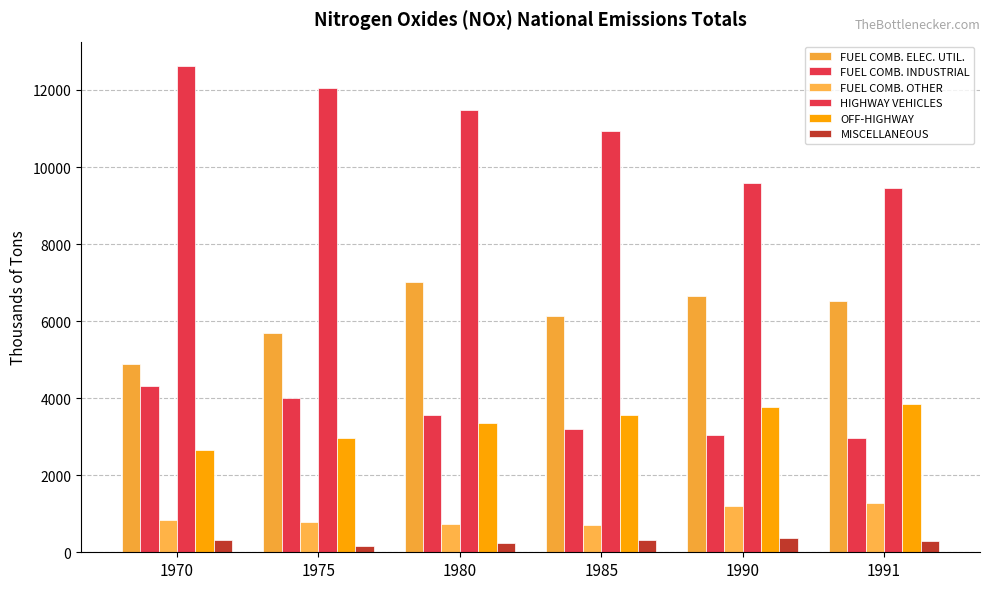

At how many categories does at least one series exceed 2404?

6